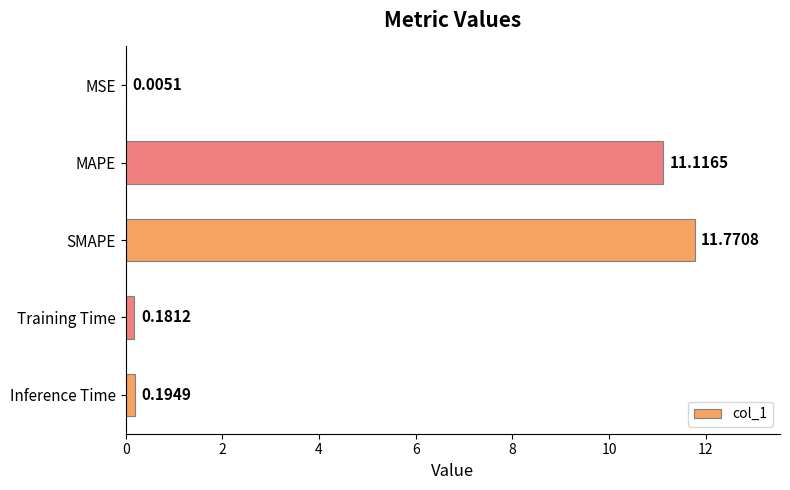

Which has a higher value, MSE or SMAPE?

SMAPE